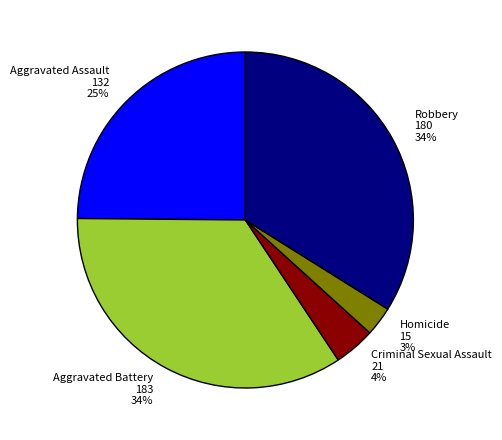

Does any single category account for the majority?

No